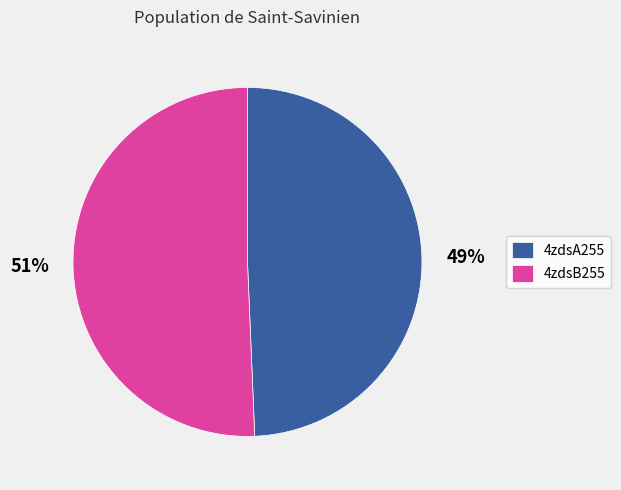

To the nearest percent, what is the average slice percentage?

50%